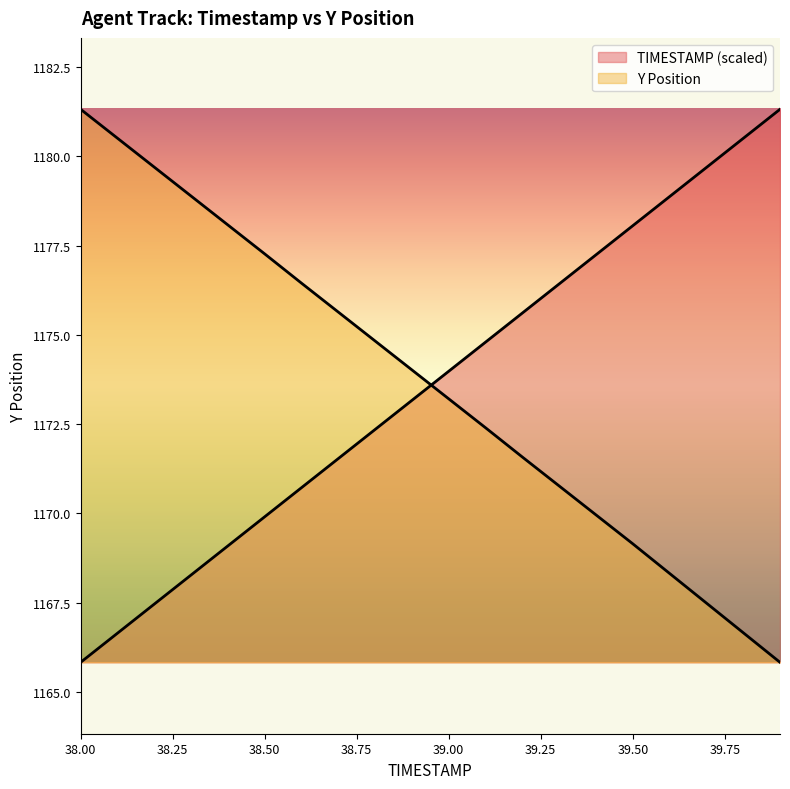

Rank the series by their maximum value, from highest to lowest.

TIMESTAMP, Y